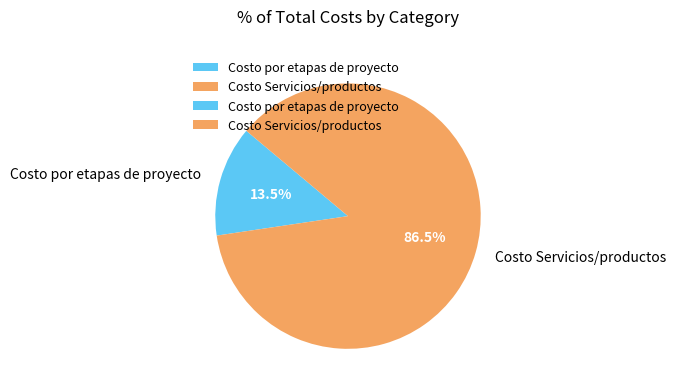

What portion of the pie excludes Costo Servicios/productos?

13.5%